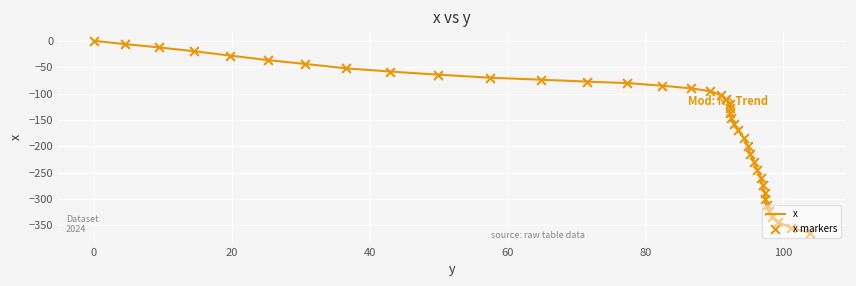

What are all the series names shown in the legend?

x, x markers